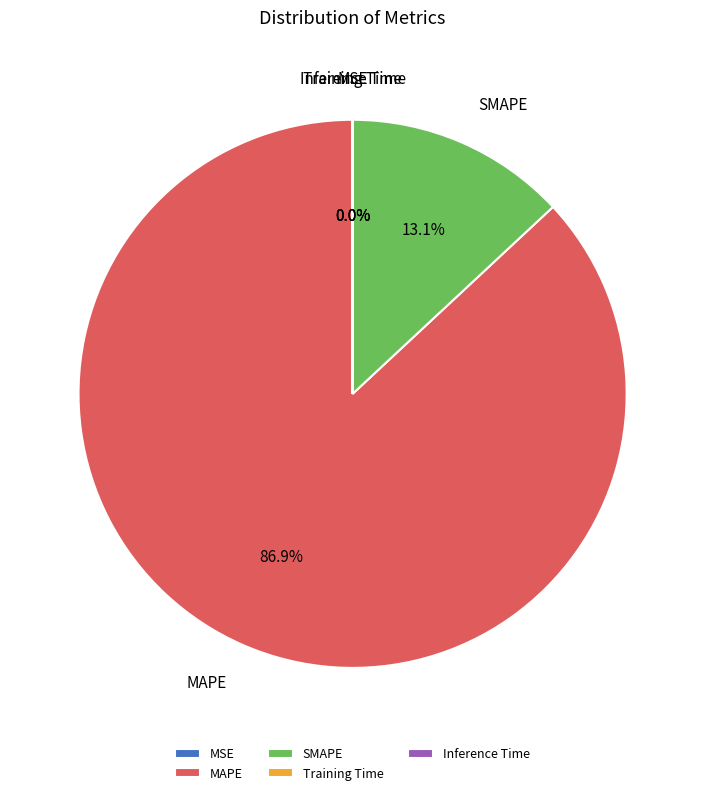

What is the total percentage of SMAPE and MAPE?

100.0%